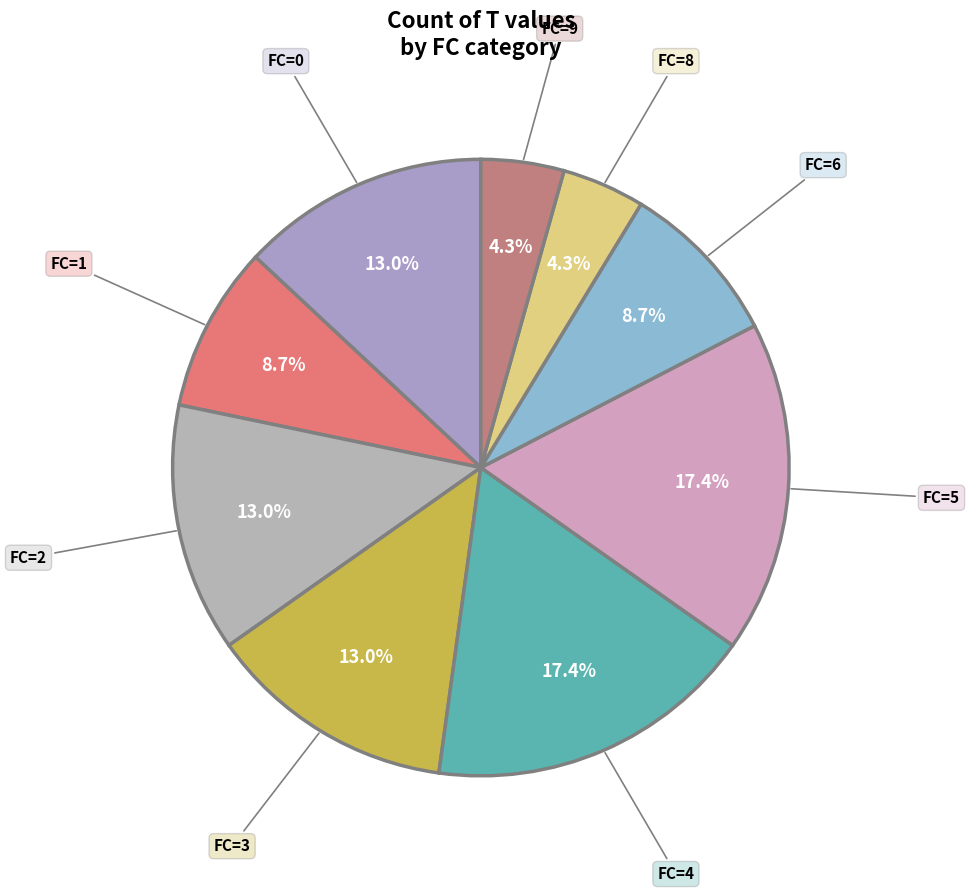

Combined, what portion of the pie is FC=3 and FC=1?

21.7%